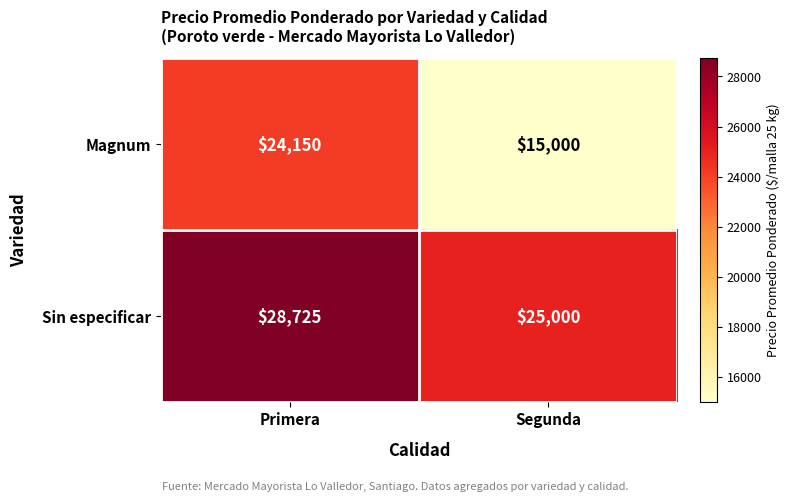

Which label corresponds to the smallest value in the chart?

Segunda